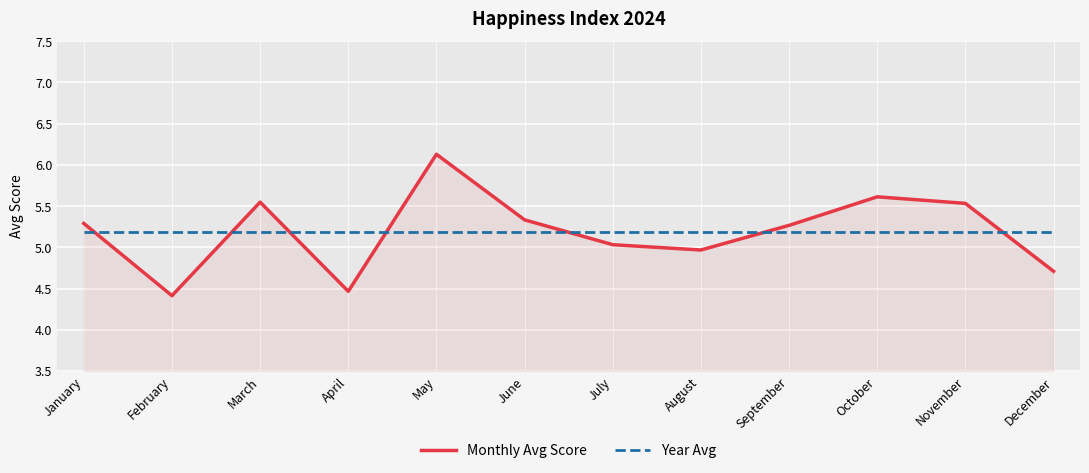

Which category has the highest value across all series?

May